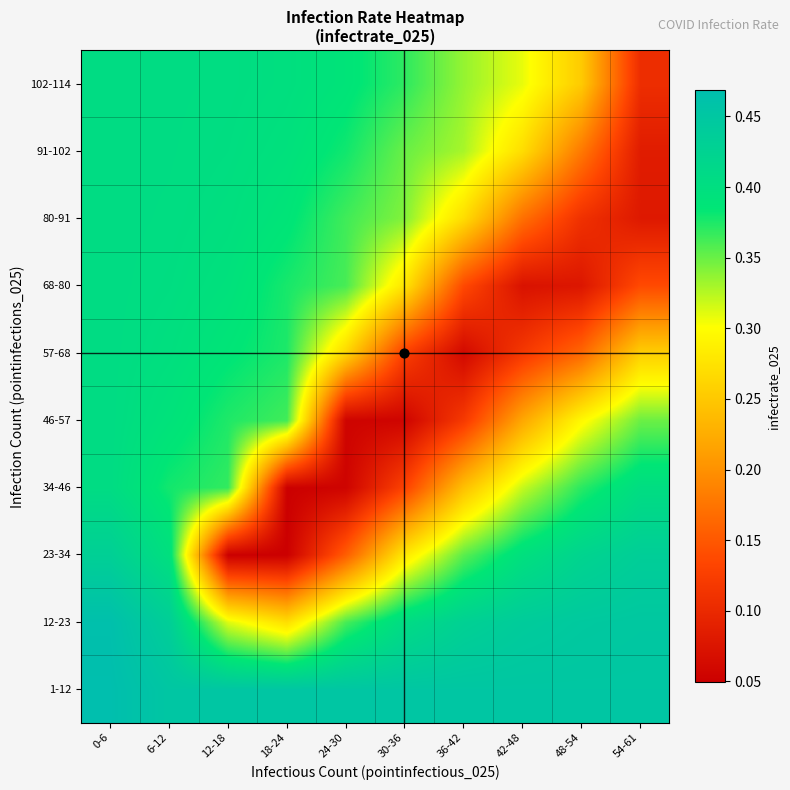

At which category is the sum across all series the highest?

0-6